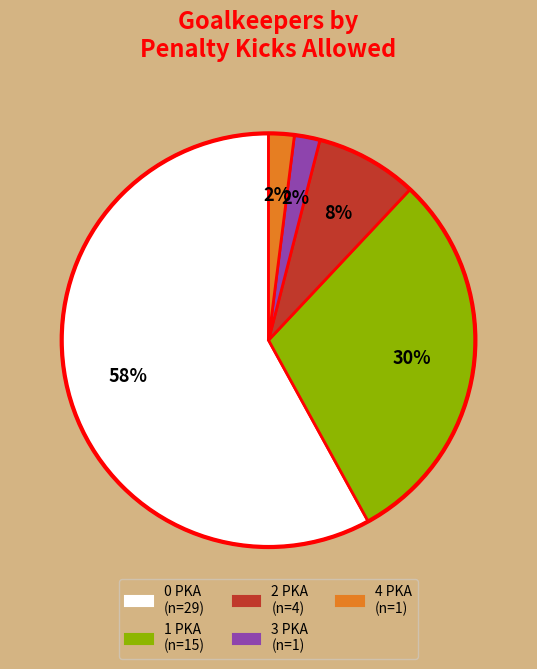

What is the ratio of the value at 2 PKA to the value at 3 PKA?

4.0